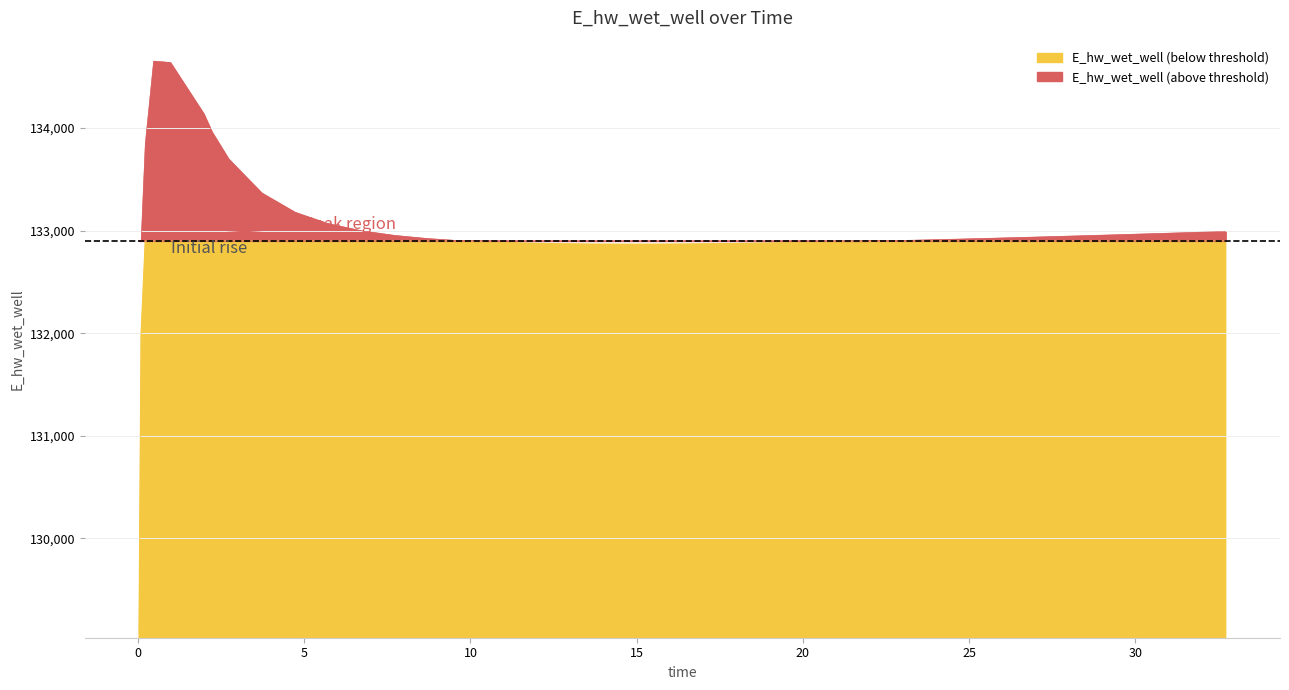

Which has a higher value, 17 or 11?

11